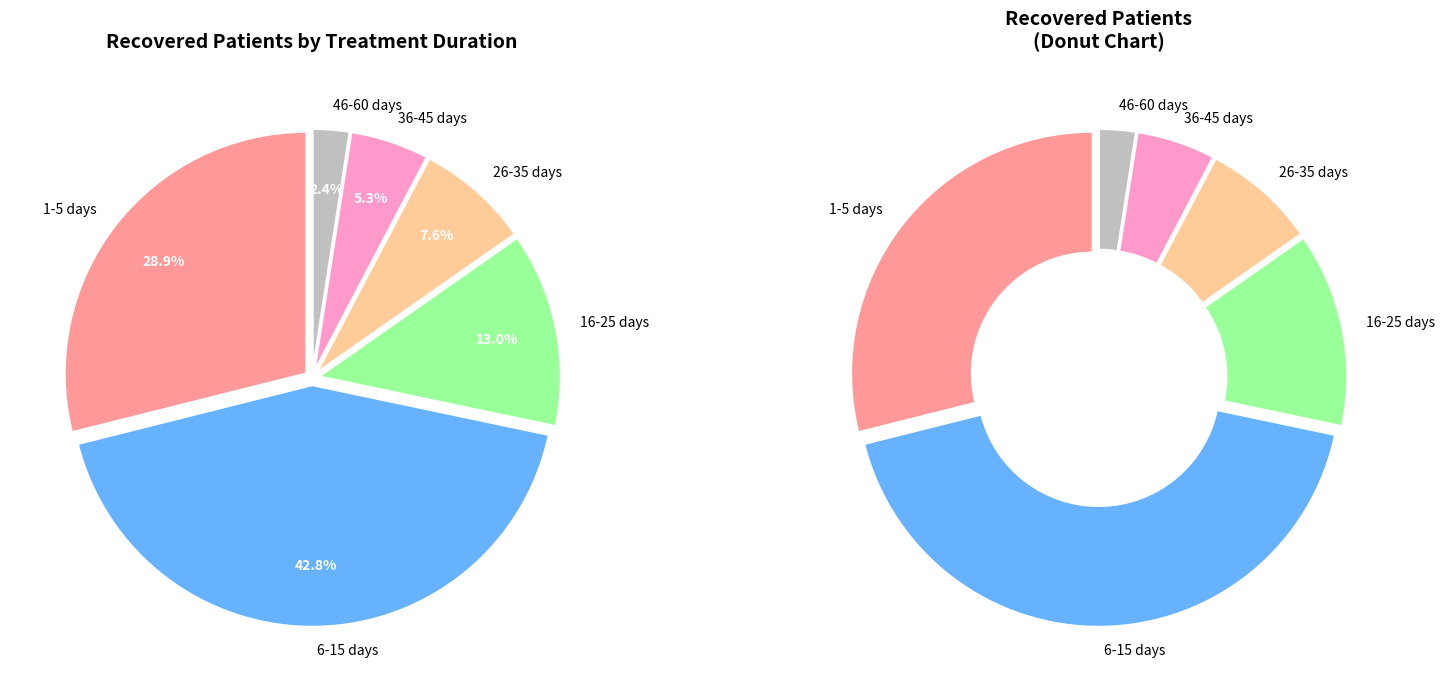

Which slice is the largest?

6-15 days